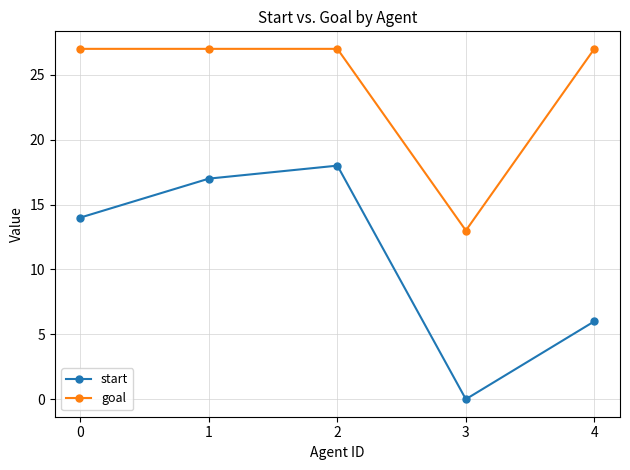

At how many categories does at least one series exceed 19?

4